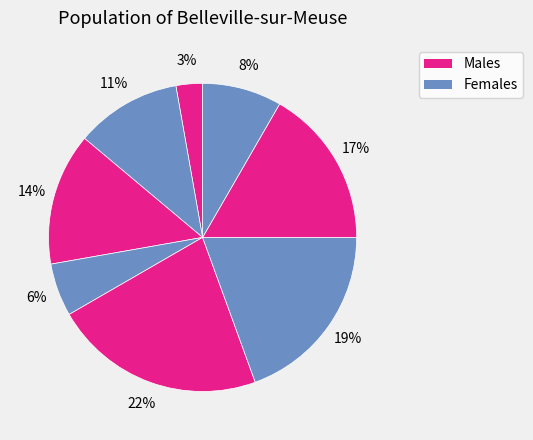

Count the number of slices in the pie.

8